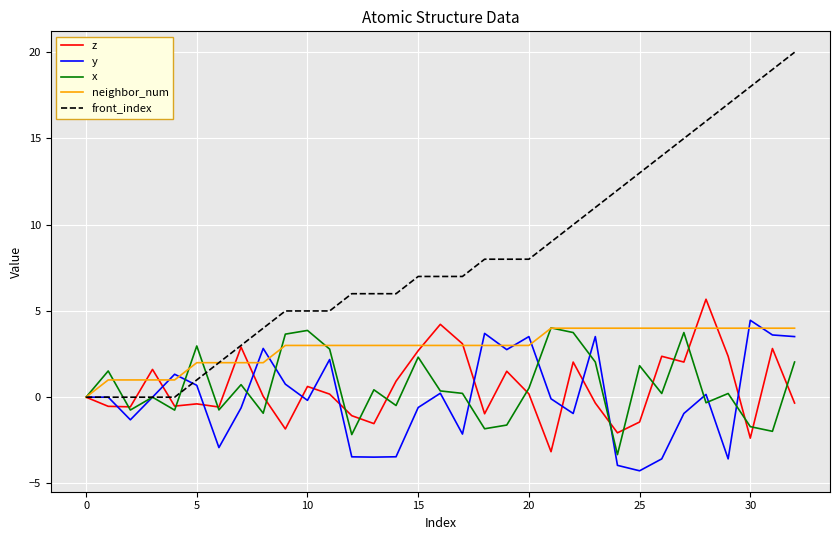

What is the maximum value for neighbor_num?

4.0